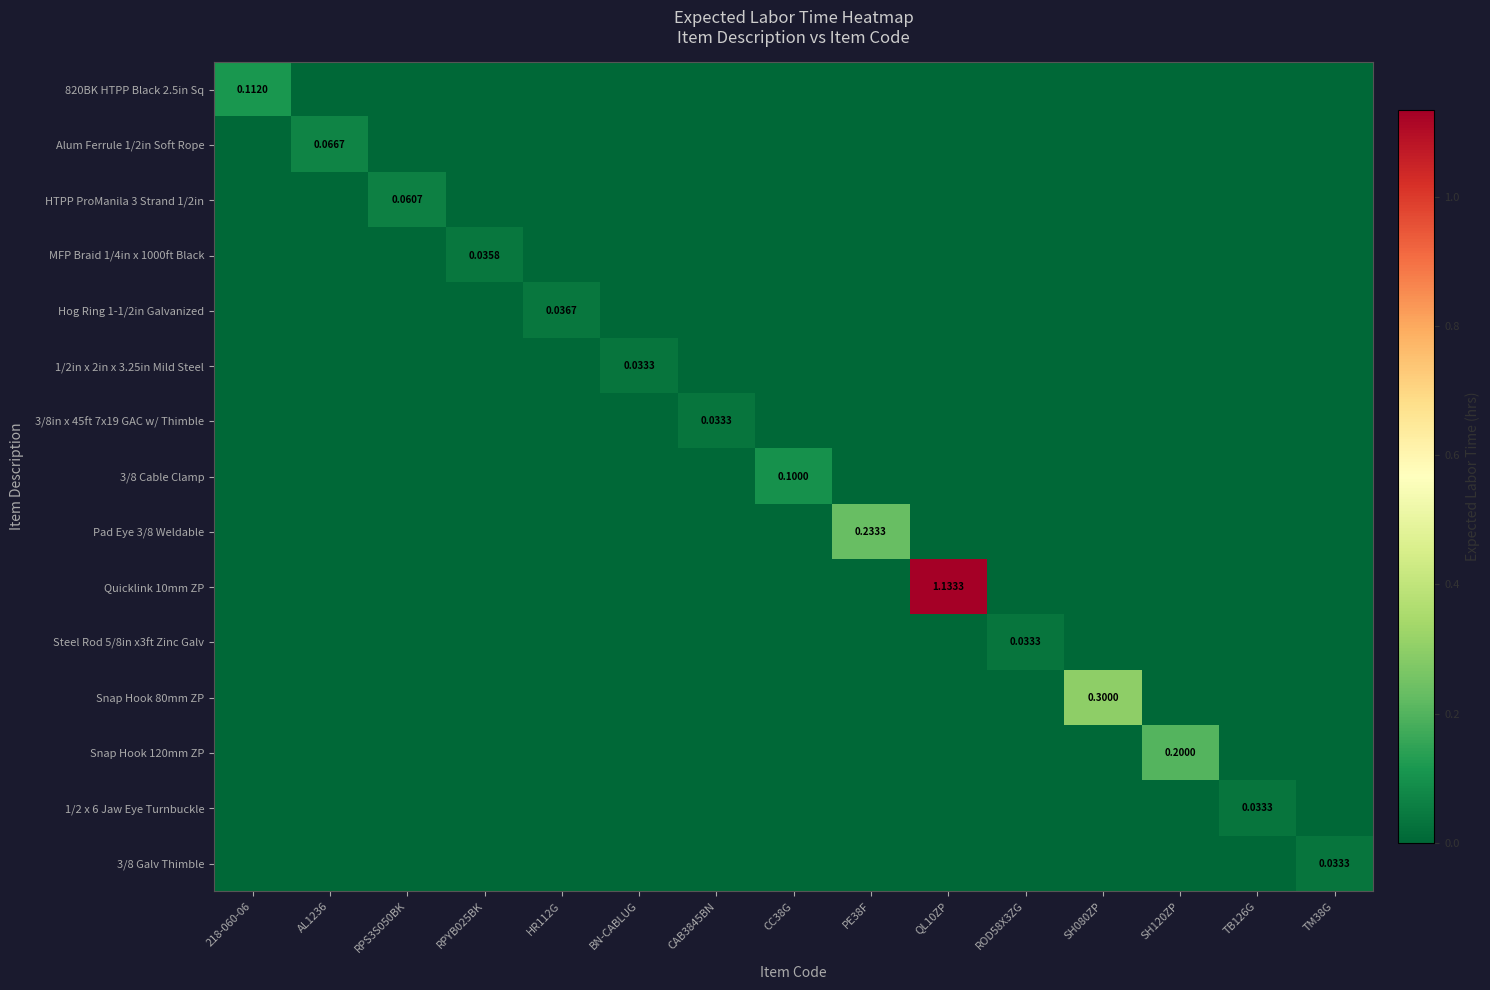

Which series has the largest total across all categories?

Quicklink 10mm ZP